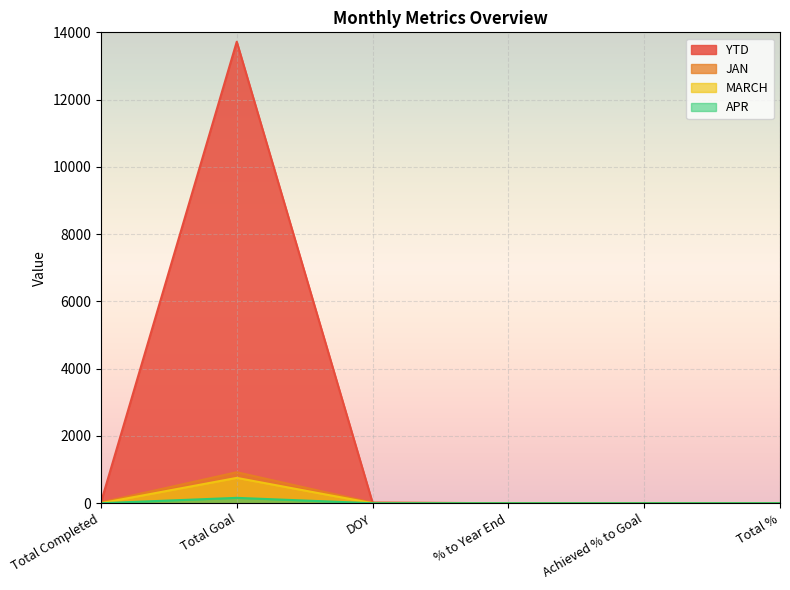

True or false: APR has a value of 159.0 at Total Goal.

True